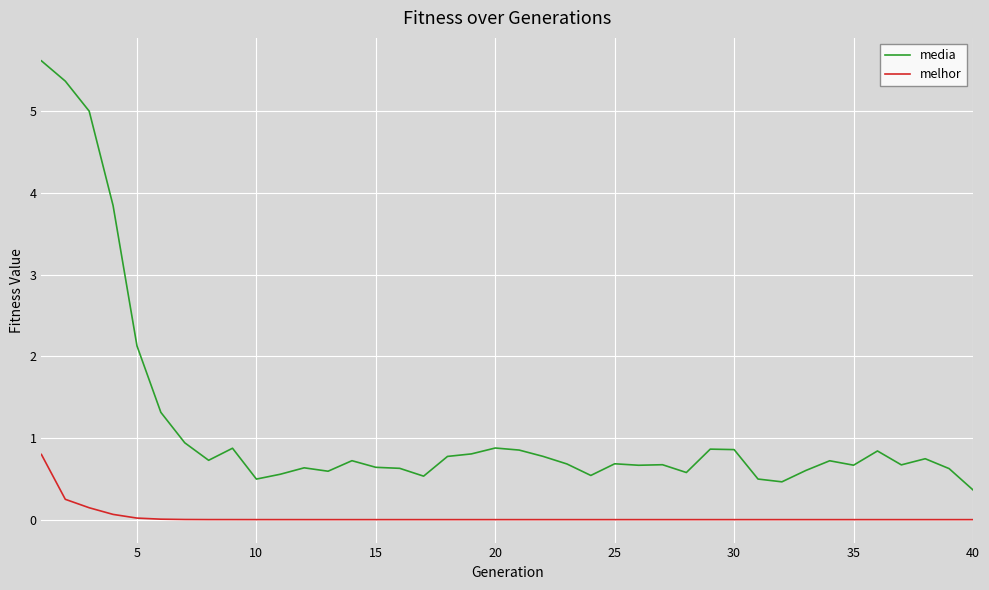

Which series has the widest spread of values?

media